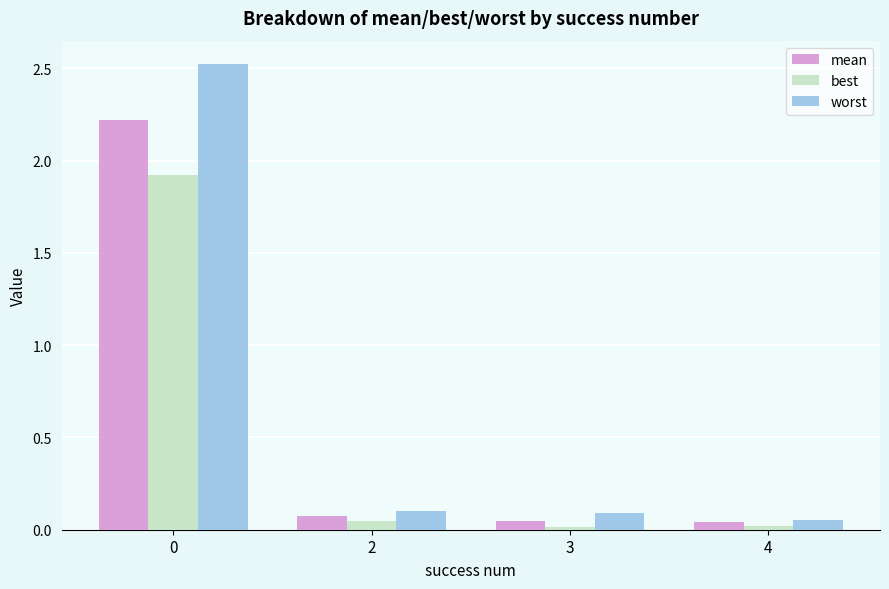

Are the bars horizontal?

No